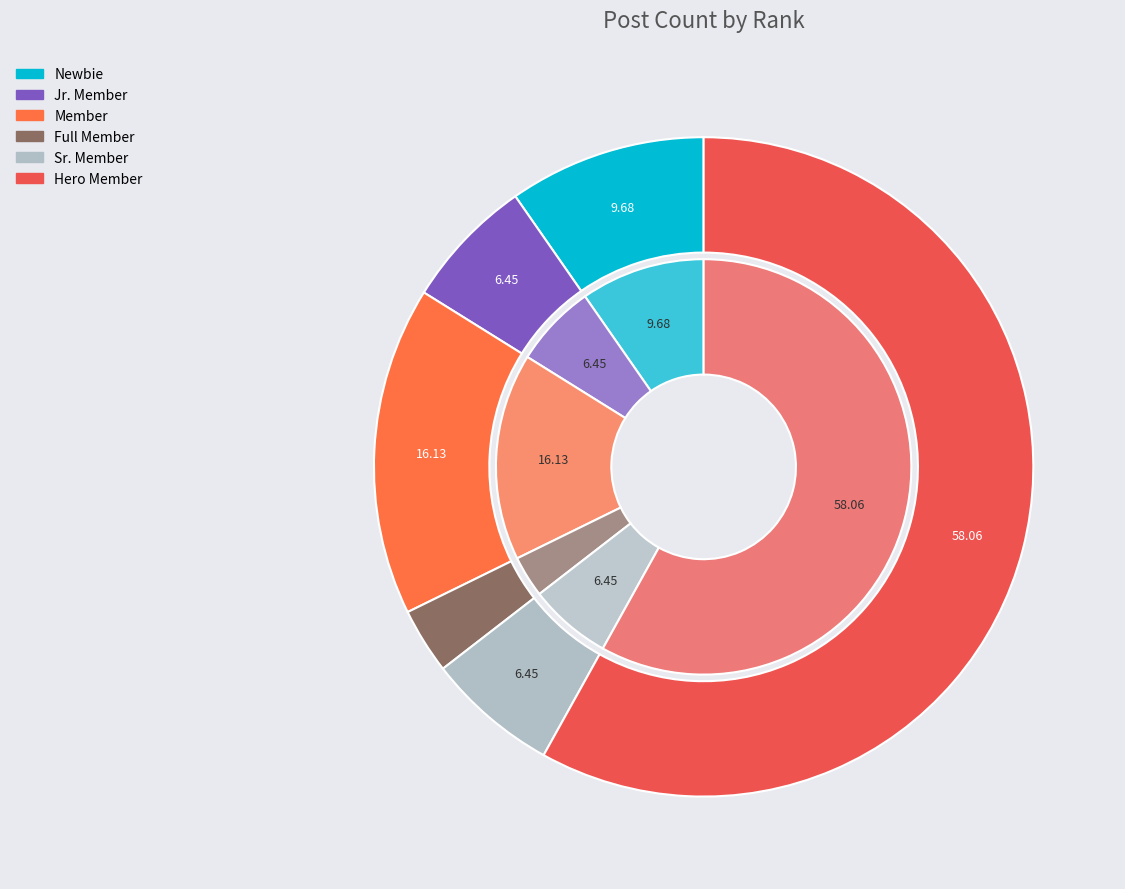

What percentage is NOT represented by Hero Member?

41.9%